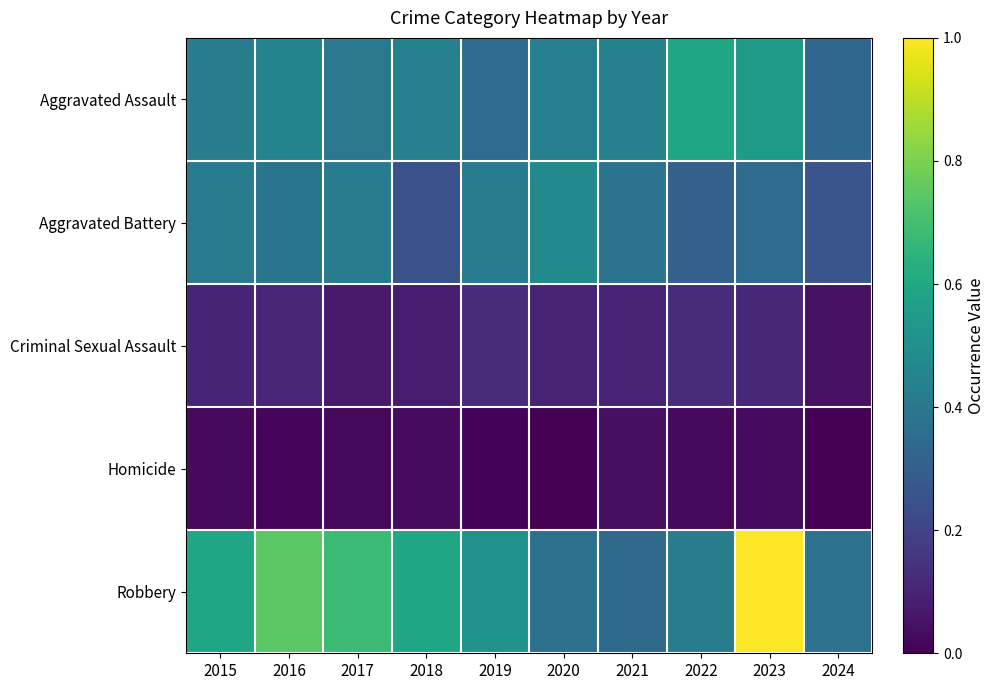

Reading right to left, transcribe all the data shown in this chart.

Aggravated Assault: 2024=0.3	2023=0.6	2022=0.6	2021=0.4	2020=0.4	2019=0.3	2018=0.4	2017=0.4	2016=0.4	2015=0.4
Aggravated Battery: 2024=0.3	2023=0.3	2022=0.3	2021=0.4	2020=0.5	2019=0.4	2018=0.3	2017=0.4	2016=0.4	2015=0.4
Criminal Sexual Assault: 2024=0.0	2023=0.1	2022=0.1	2021=0.1	2020=0.1	2019=0.1	2018=0.1	2017=0.1	2016=0.1	2015=0.1
Homicide: 2024=0.0	2023=0.0	2022=0.0	2021=0.0	2020=0.0	2019=0.0	2018=0.0	2017=0.0	2016=0.0	2015=0.0
Robbery: 2024=0.4	2023=1.0	2022=0.4	2021=0.3	2020=0.4	2019=0.5	2018=0.6	2017=0.7	2016=0.7	2015=0.6